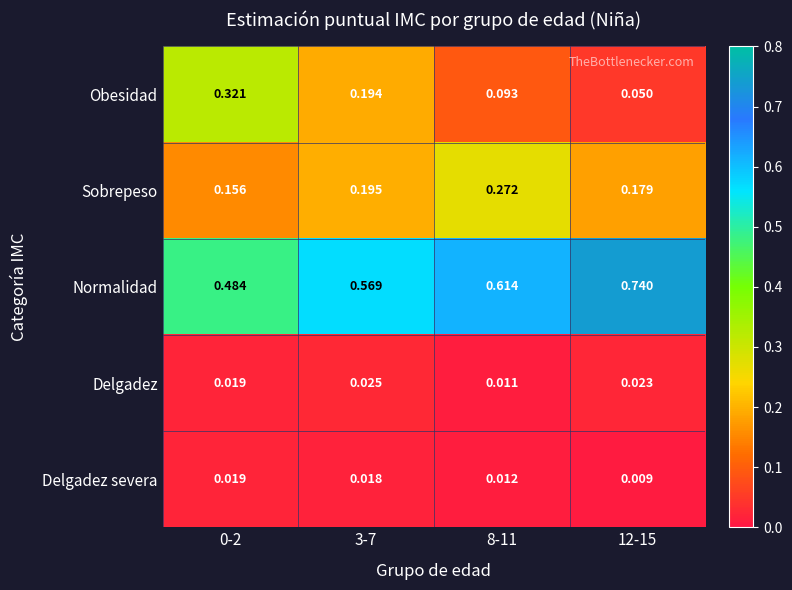

Which series has the widest spread of values?

Obesidad